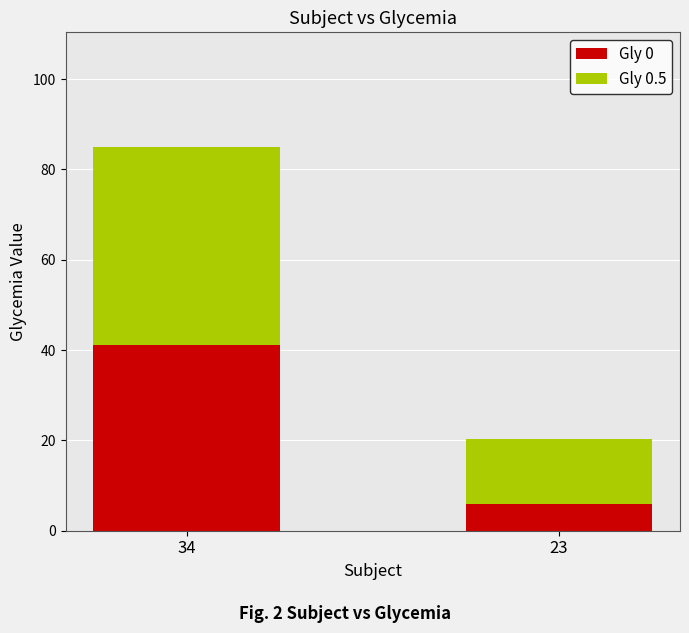

Count the number of data series in this chart.

2